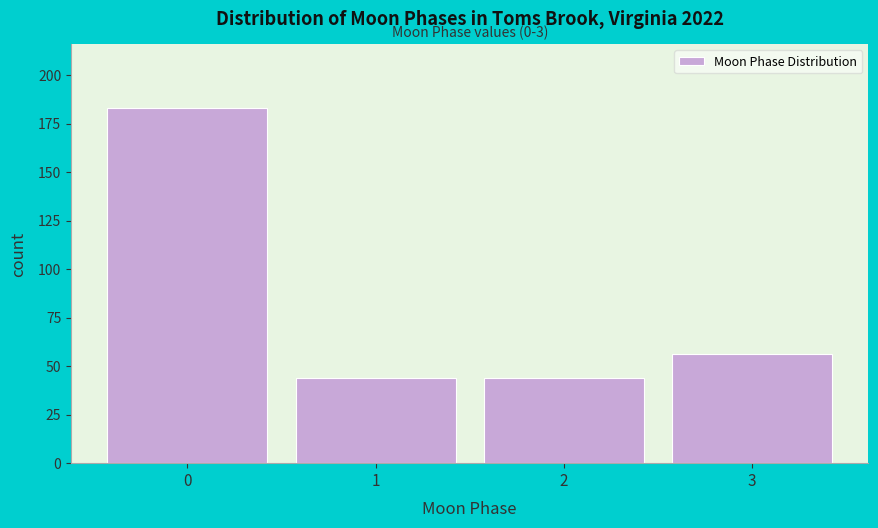

Reading left to right, transcribe all the data shown in this chart.

0=183	1=44	2=44	3=56